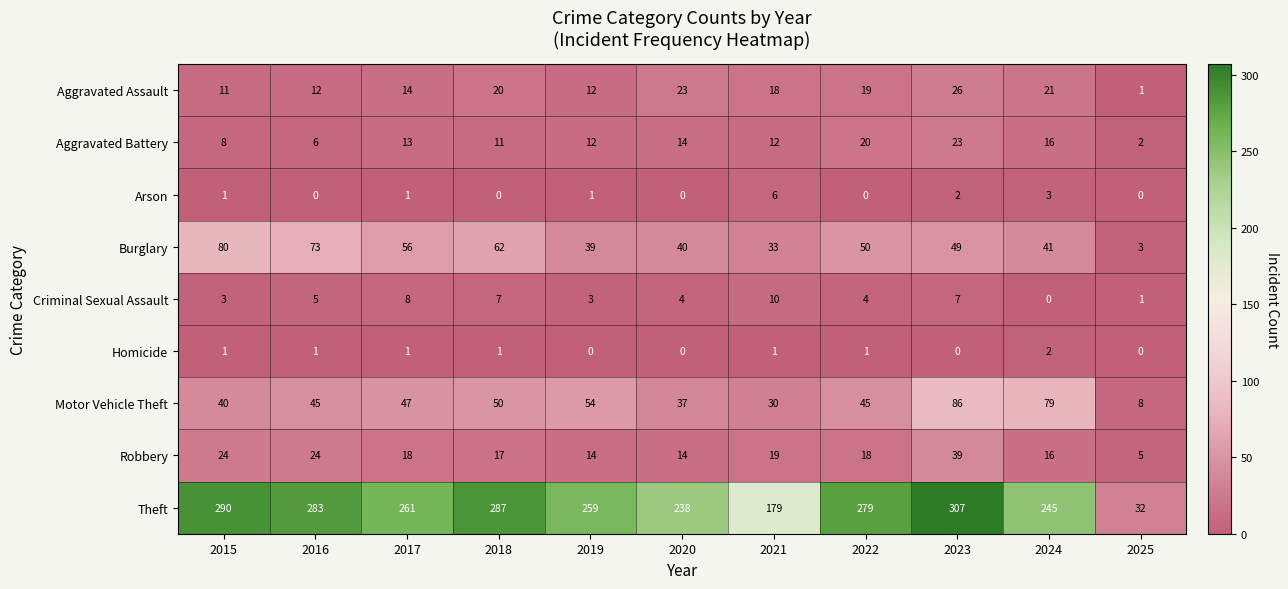

Which series has the widest spread of values?

Theft